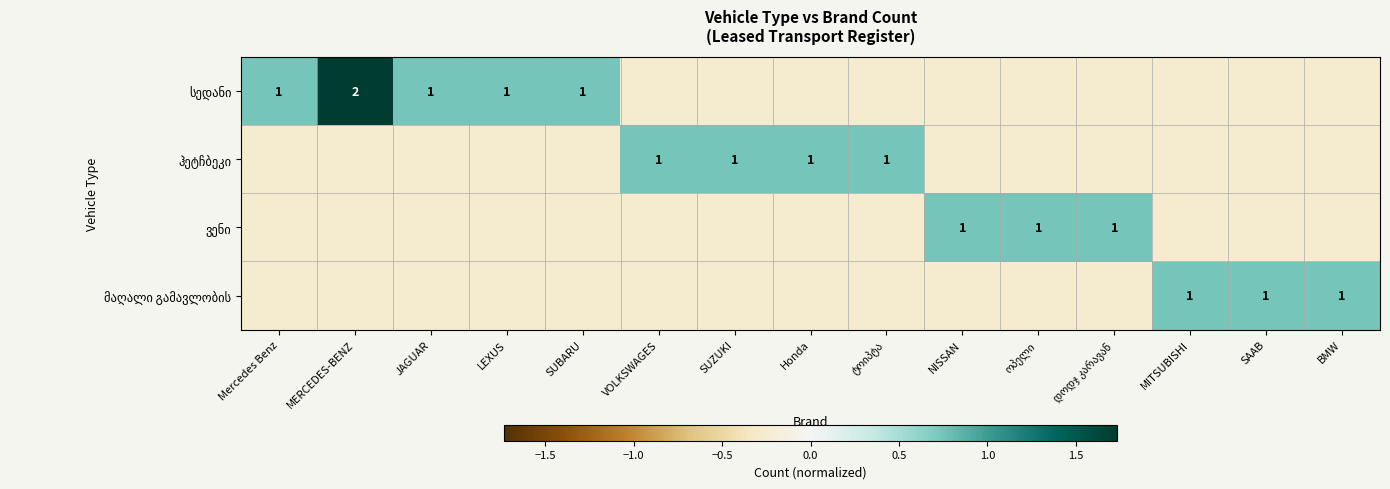

What is the spread (max minus min) of values at ოპელი?

1.0